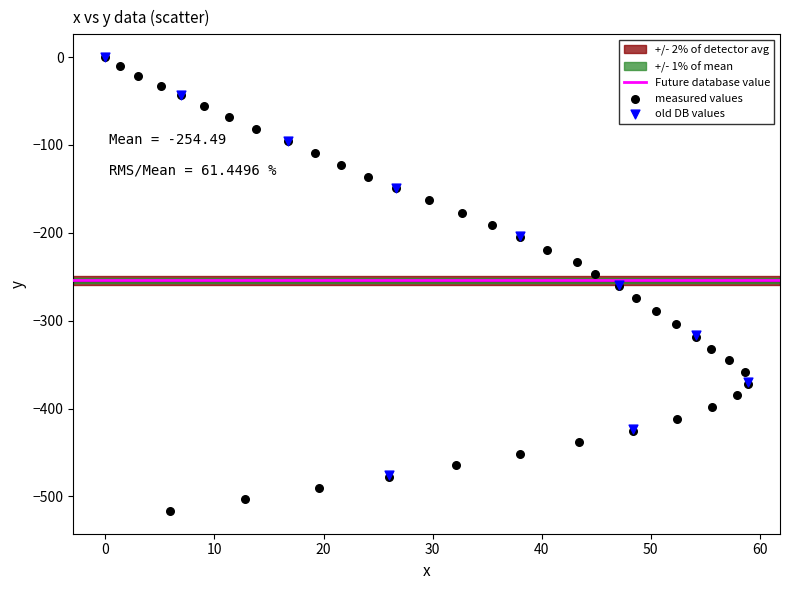

Which series has the widest spread of Y values?

measured values